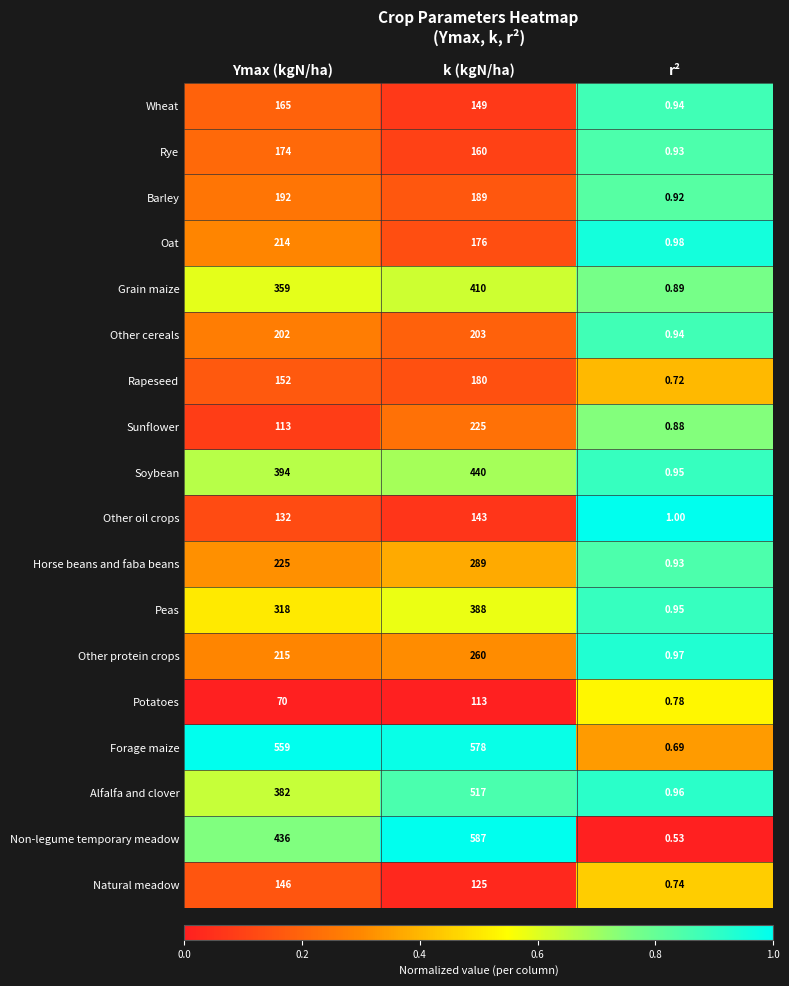

At which label does Rye first exceed 160?

Ymax (kgN/ha)